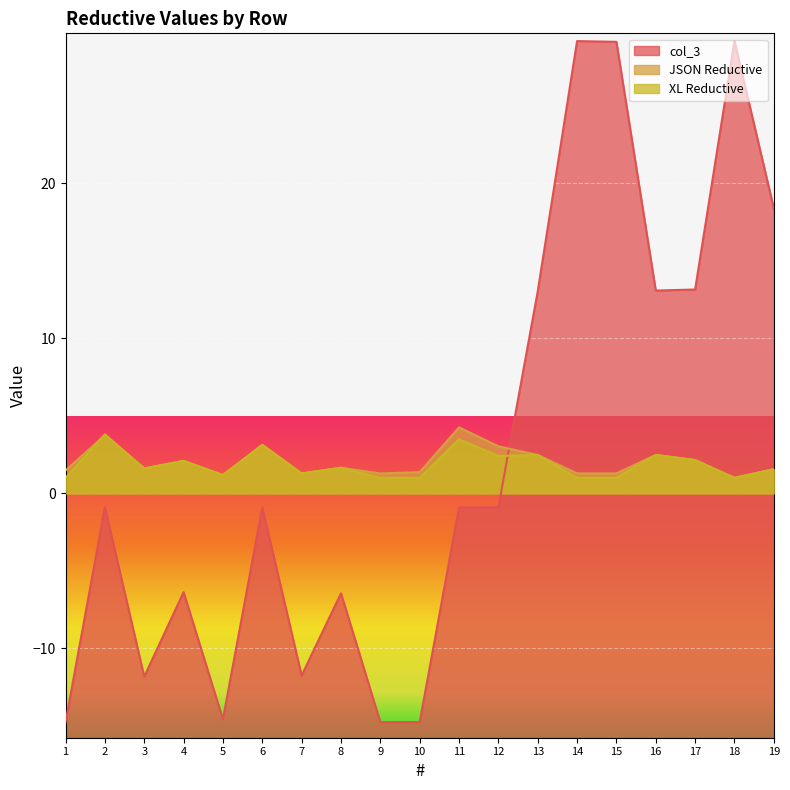

Which category has the highest value across all series?

14